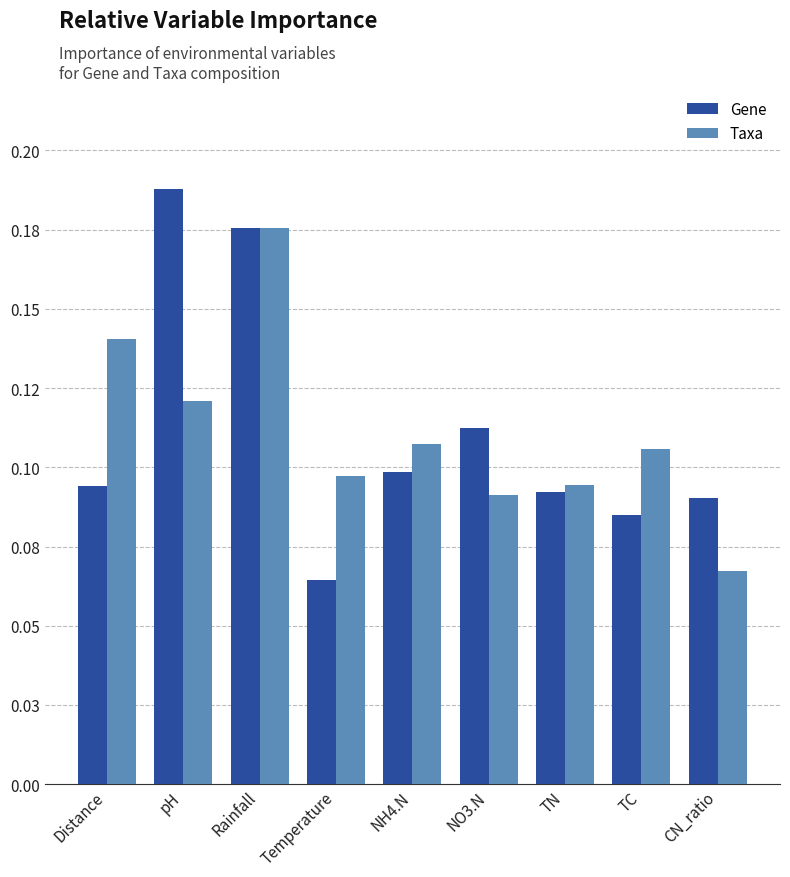

What is the lowest value of the Gene series?

0.1